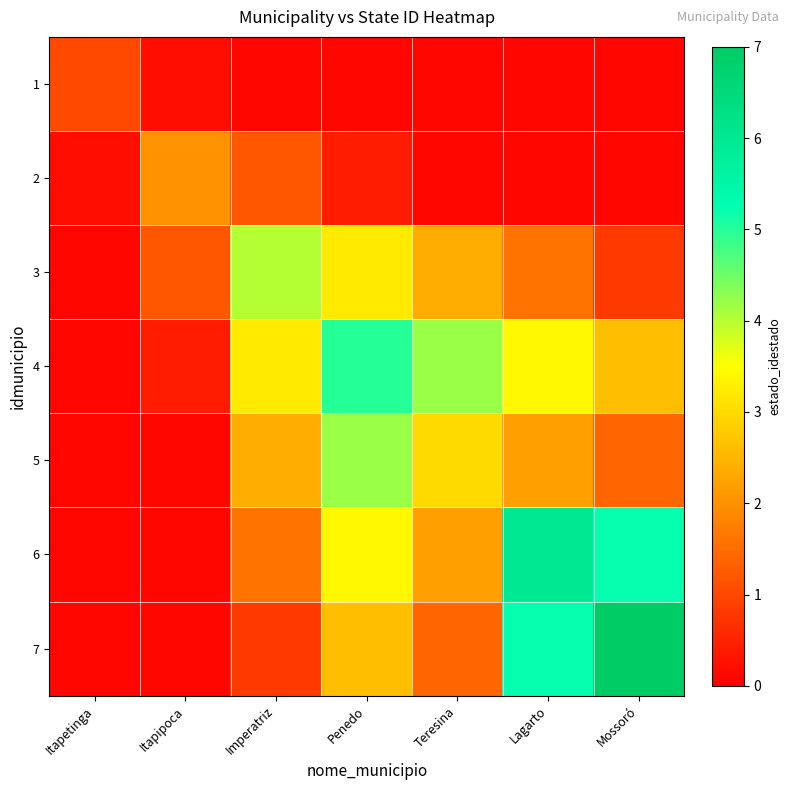

Reading left to right, what are all the values shown in this chart?

1: Itapetinga=1.0	Itapipoca=0.2	Imperatriz=0.1	Penedo=0.1	Teresina=0.1	Lagarto=0.1	Mossoró=0.1
2: Itapetinga=0.2	Itapipoca=2.0	Imperatriz=1.2	Penedo=0.4	Teresina=0.1	Lagarto=0.1	Mossoró=0.1
3: Itapetinga=0.1	Itapipoca=1.2	Imperatriz=4.0	Penedo=3.2	Teresina=2.4	Lagarto=1.6	Mossoró=0.8
4: Itapetinga=0.1	Itapipoca=0.4	Imperatriz=3.2	Penedo=5.0	Teresina=4.2	Lagarto=3.4	Mossoró=2.6
5: Itapetinga=0.1	Itapipoca=0.1	Imperatriz=2.4	Penedo=4.2	Teresina=3.0	Lagarto=2.2	Mossoró=1.4
6: Itapetinga=0.1	Itapipoca=0.1	Imperatriz=1.6	Penedo=3.4	Teresina=2.2	Lagarto=6.0	Mossoró=5.2
7: Itapetinga=0.1	Itapipoca=0.1	Imperatriz=0.8	Penedo=2.6	Teresina=1.4	Lagarto=5.2	Mossoró=7.0